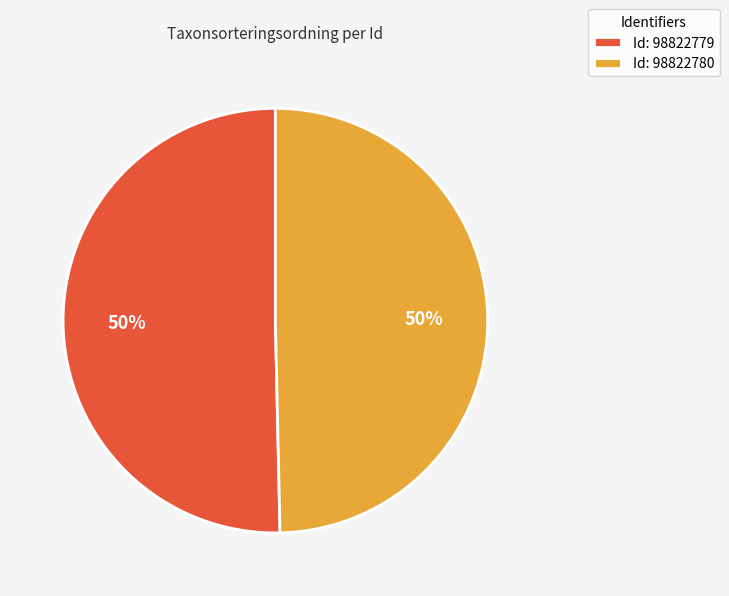

What percentage is the Id: 98822779 slice, to the nearest percent?

50%